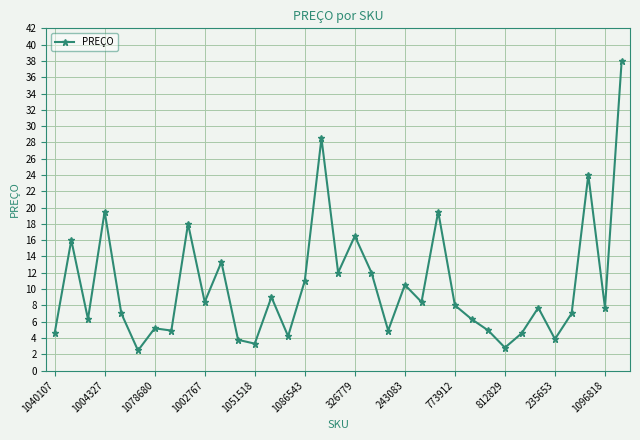

True or false: there are more than 1 points higher than both neighbors.

True